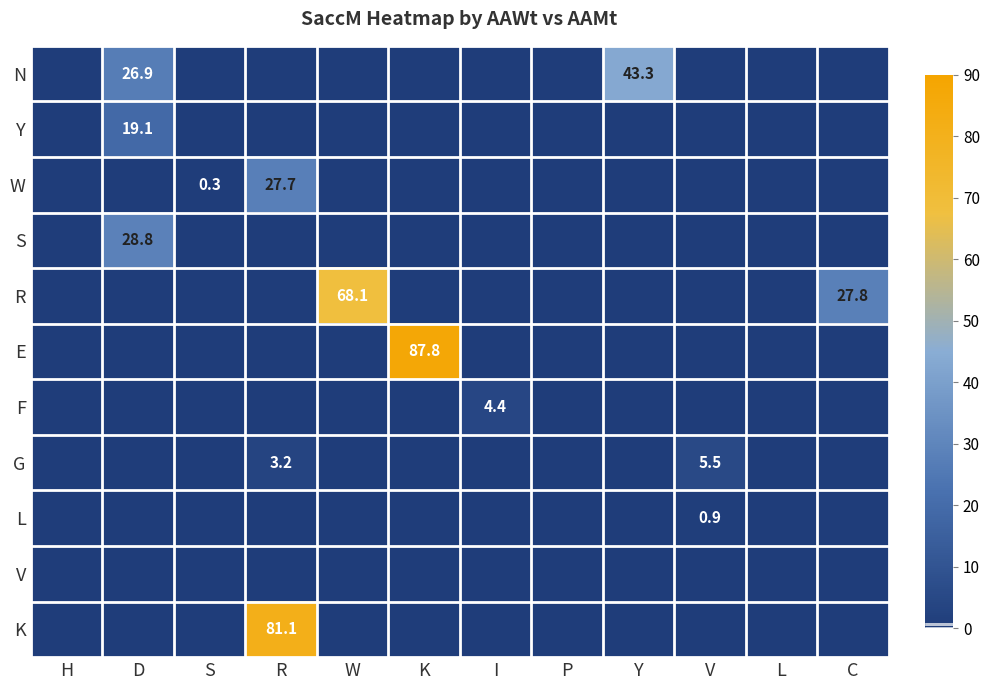

The row_10 series shows -41.8 at K. True or false?

False